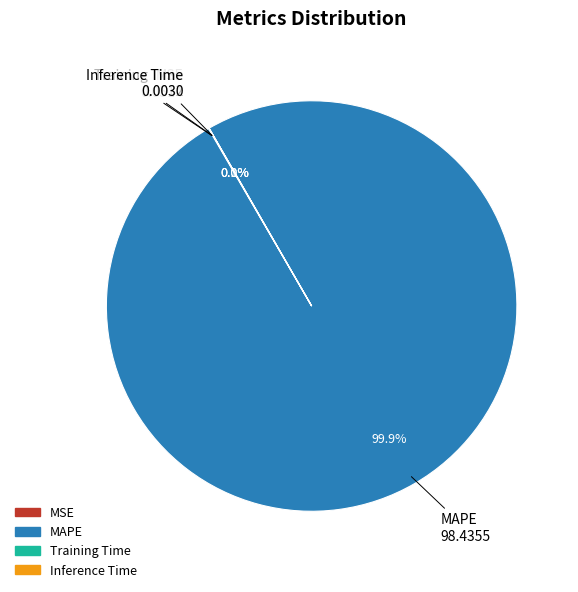

What is the largest slice in the pie chart?

MAPE